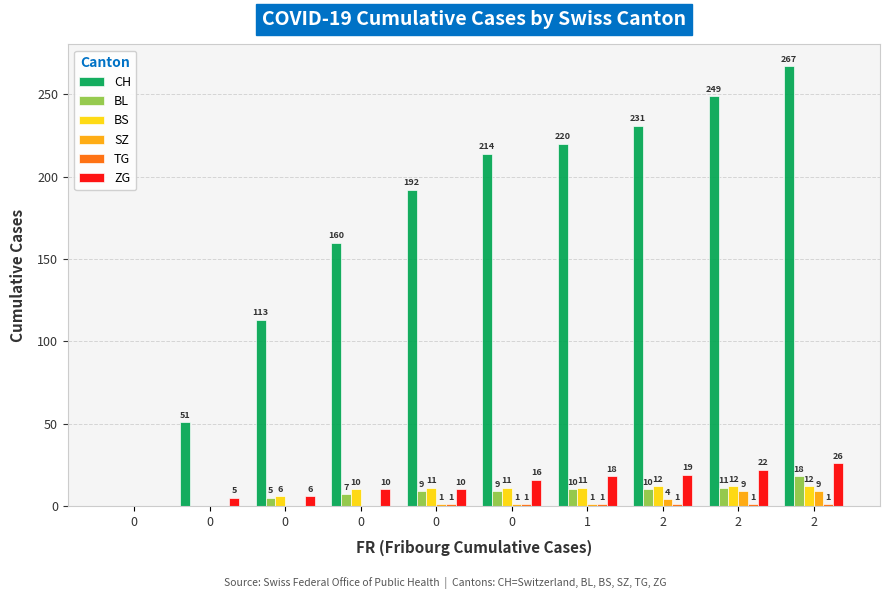

How many distinct data groups are displayed?

6